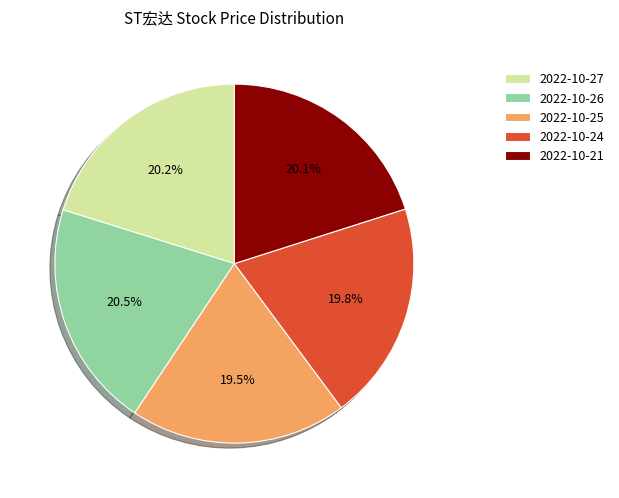

What is the total percentage of 2022-10-24 and 2022-10-25?

39.3%